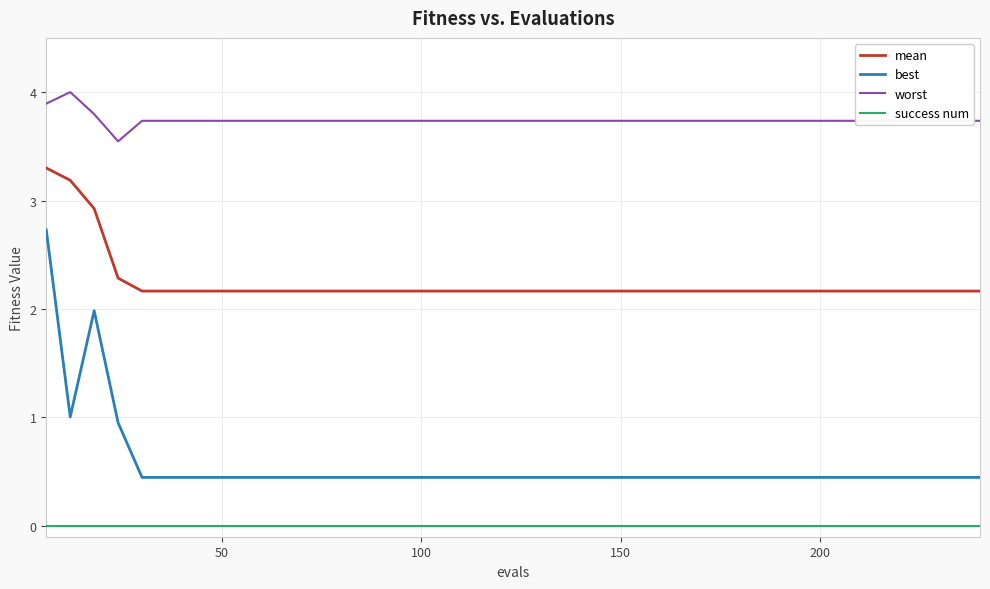

Which series has the largest total across all categories?

worst